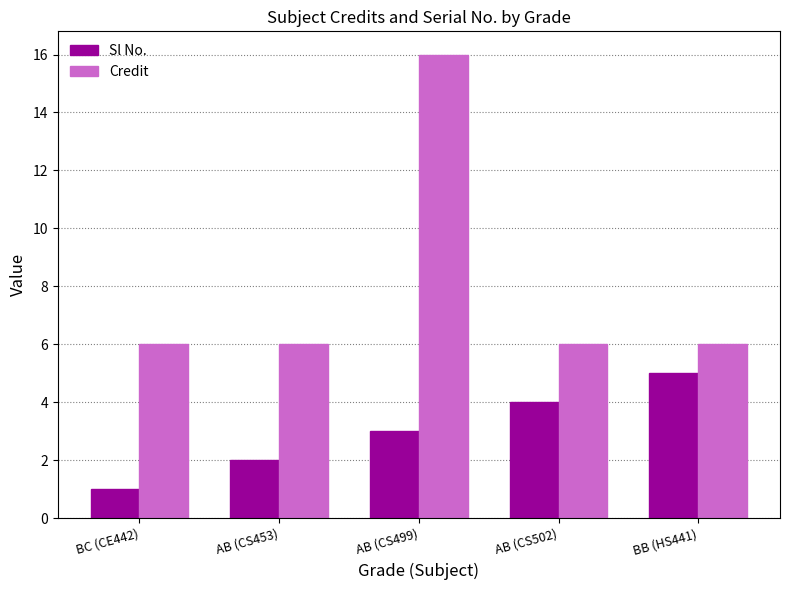

What is the total value across all series at AB (CS453)?

8